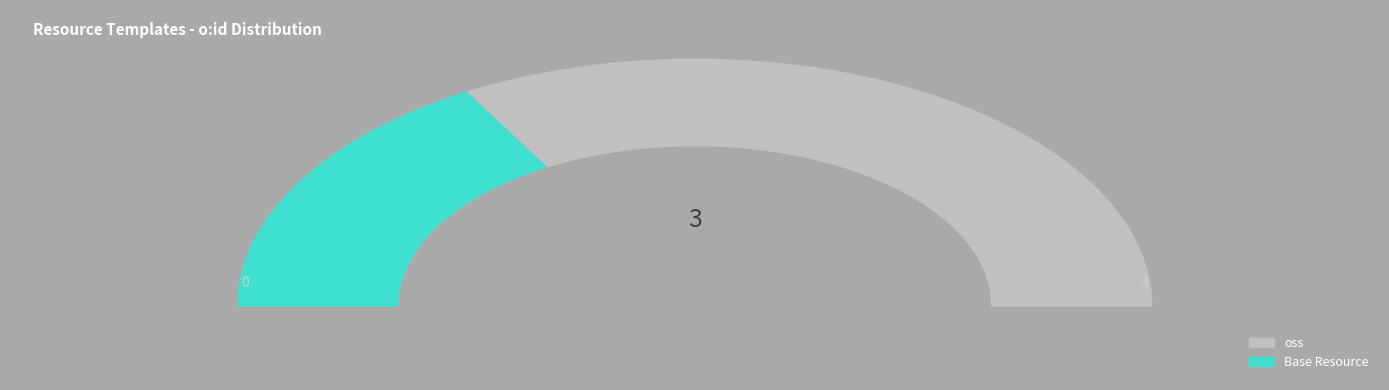

Is there a majority slice in this chart?

Yes